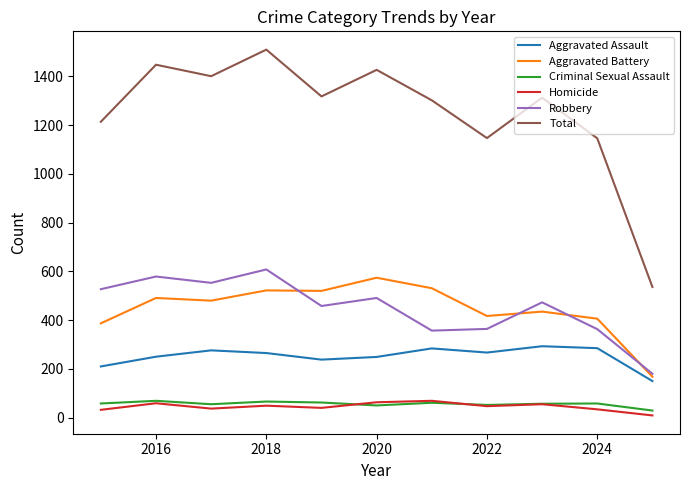

Which series has the largest range (max minus min)?

Total